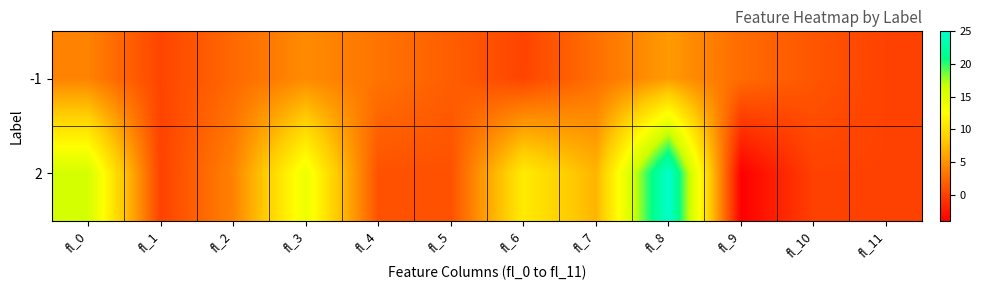

What is the minimum value shown in the chart?

-4.0